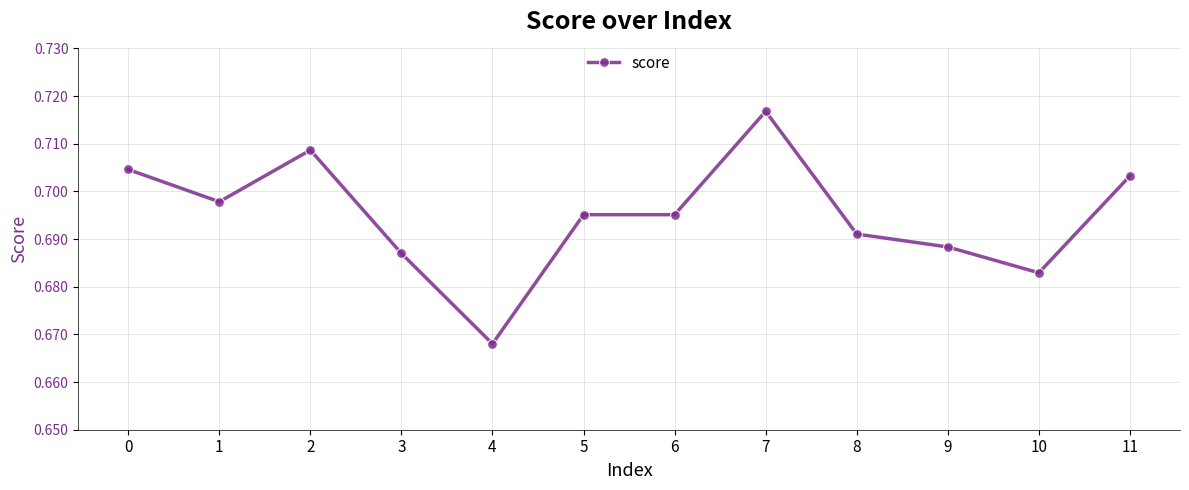

Between 8 and 7, which is larger?

7